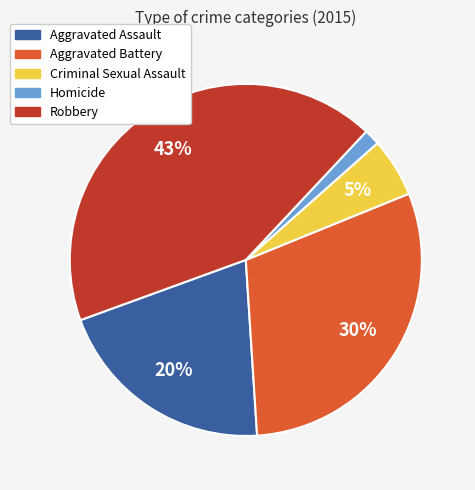

Is it true that Aggravated Assault is 14% of the pie?

False